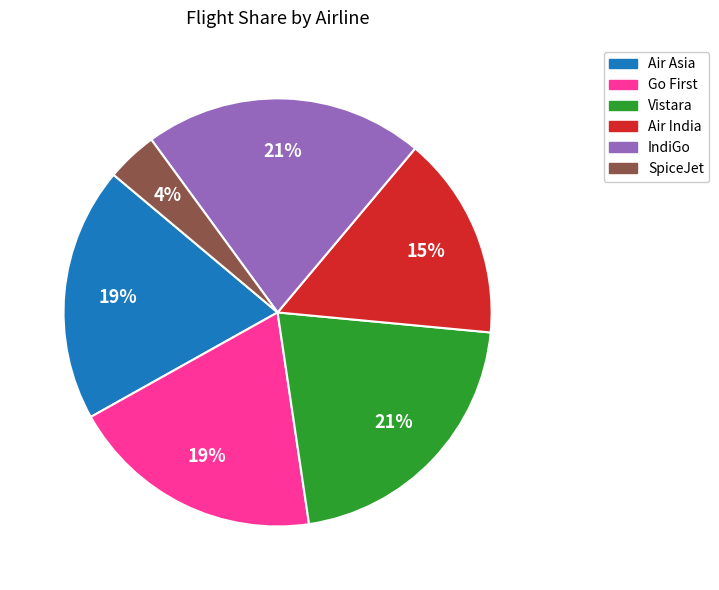

How many segments does this pie chart have?

6